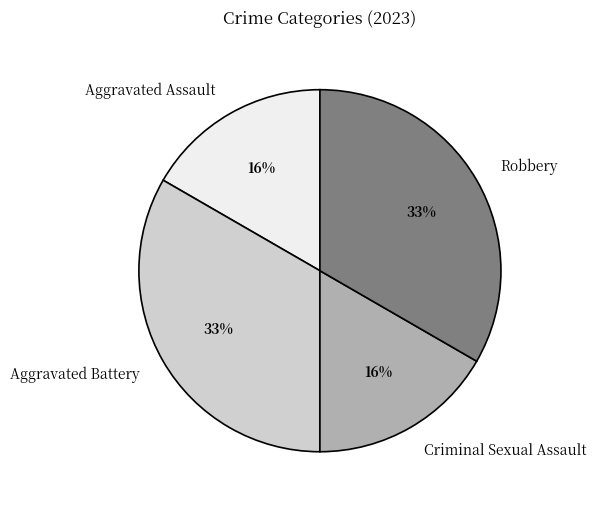

What is the smallest slice in the pie chart?

Aggravated Assault